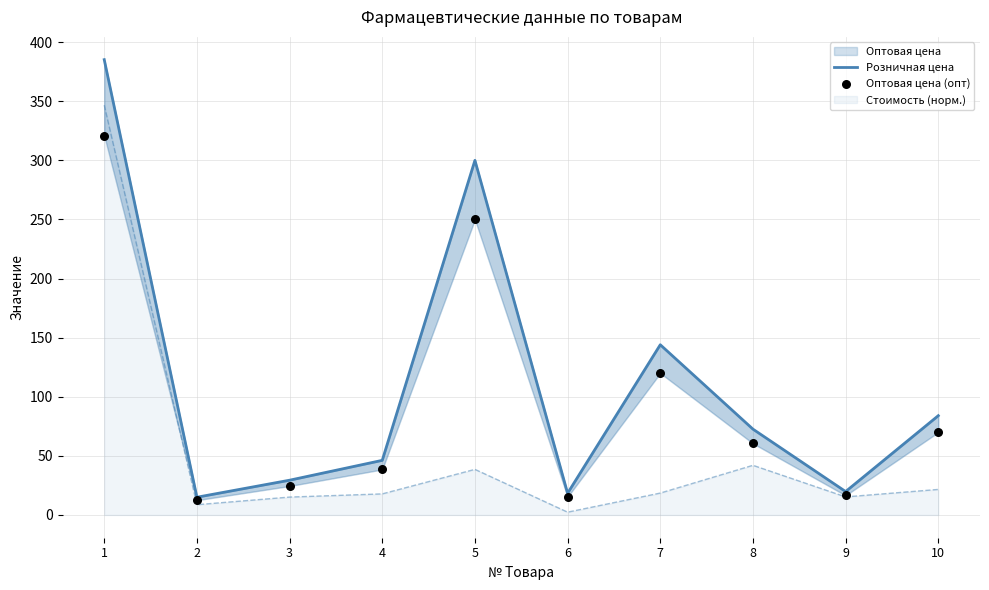

What is the maximum value for Стоимость (норм.)?

346.7